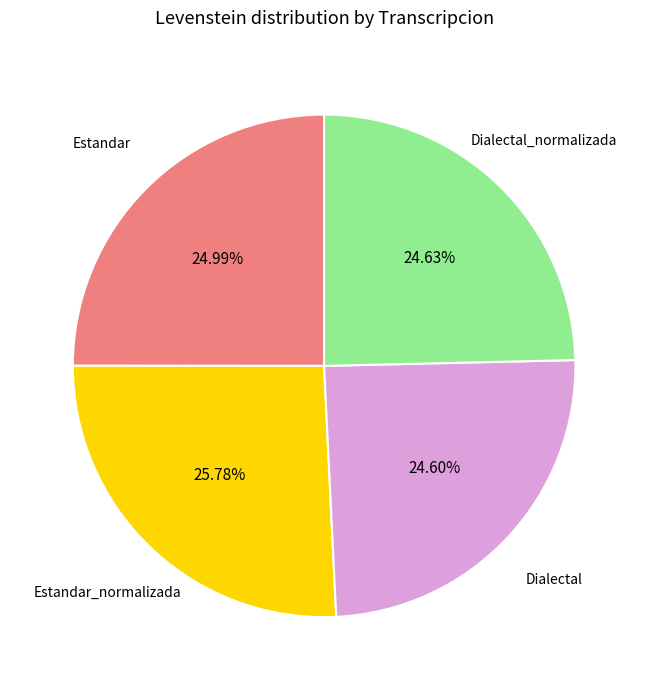

Does any single category account for the majority?

No